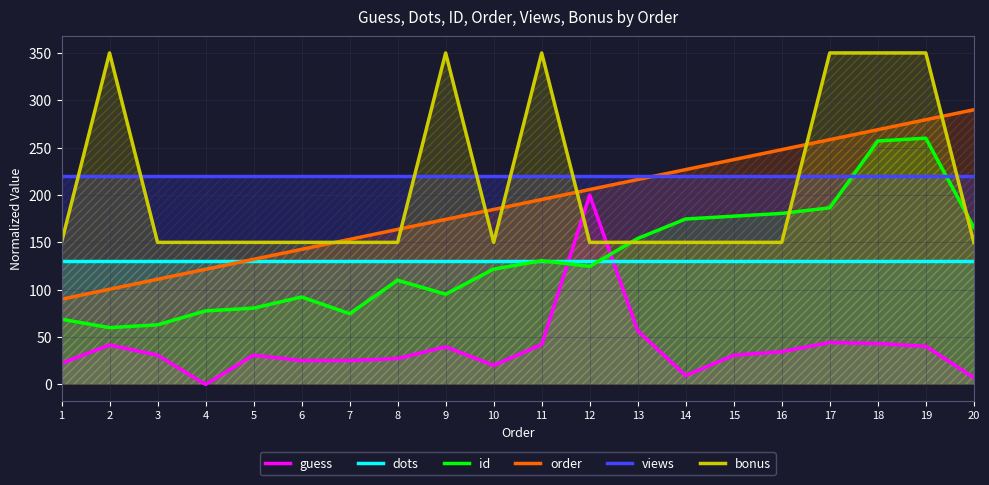

What is the value of the guess point at the 10th from the left?

20.1